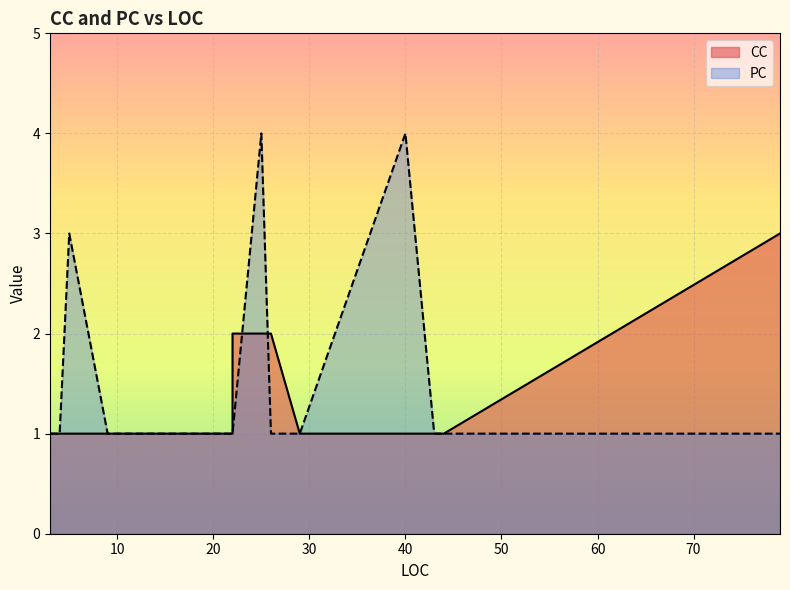

At how many categories does at least one series exceed 1?

7